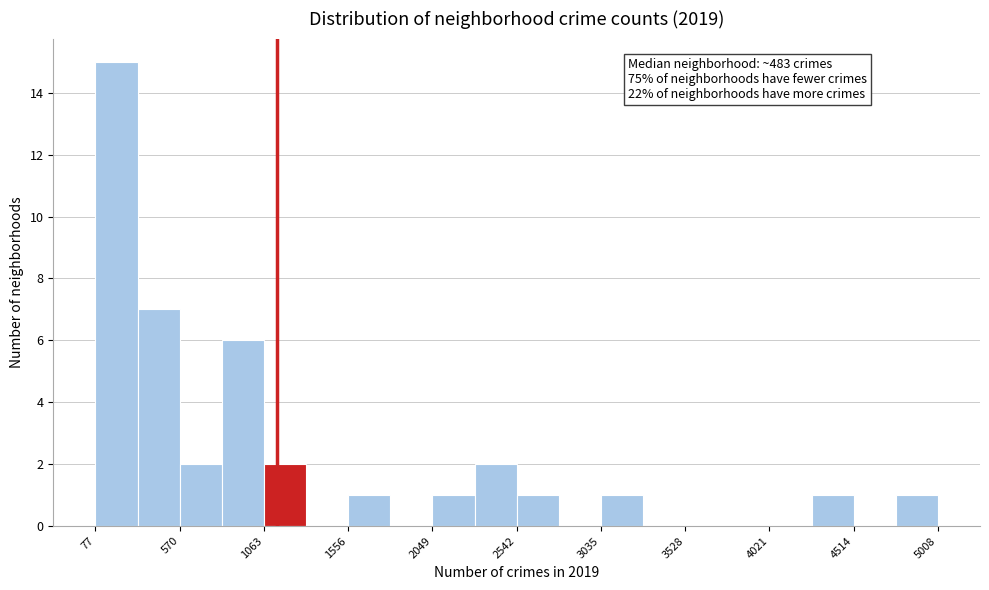

Over which range of the x-axis is the bar tallest?

100 to 300